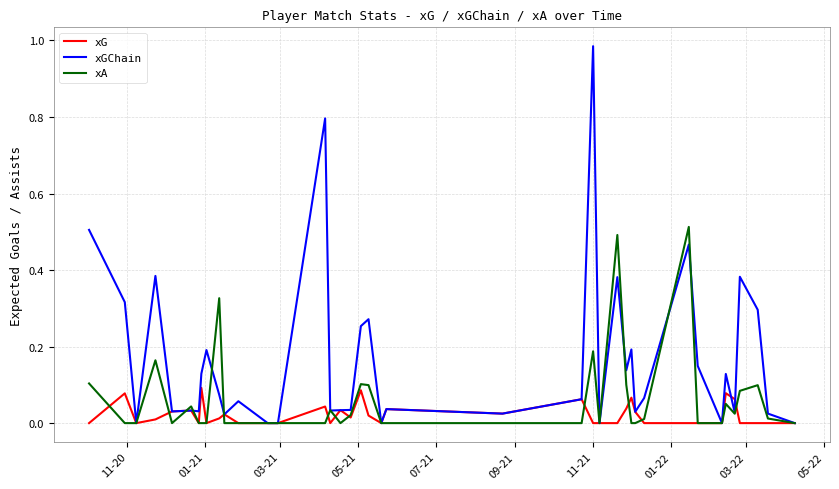

Which series has the largest total across all categories?

xGChain